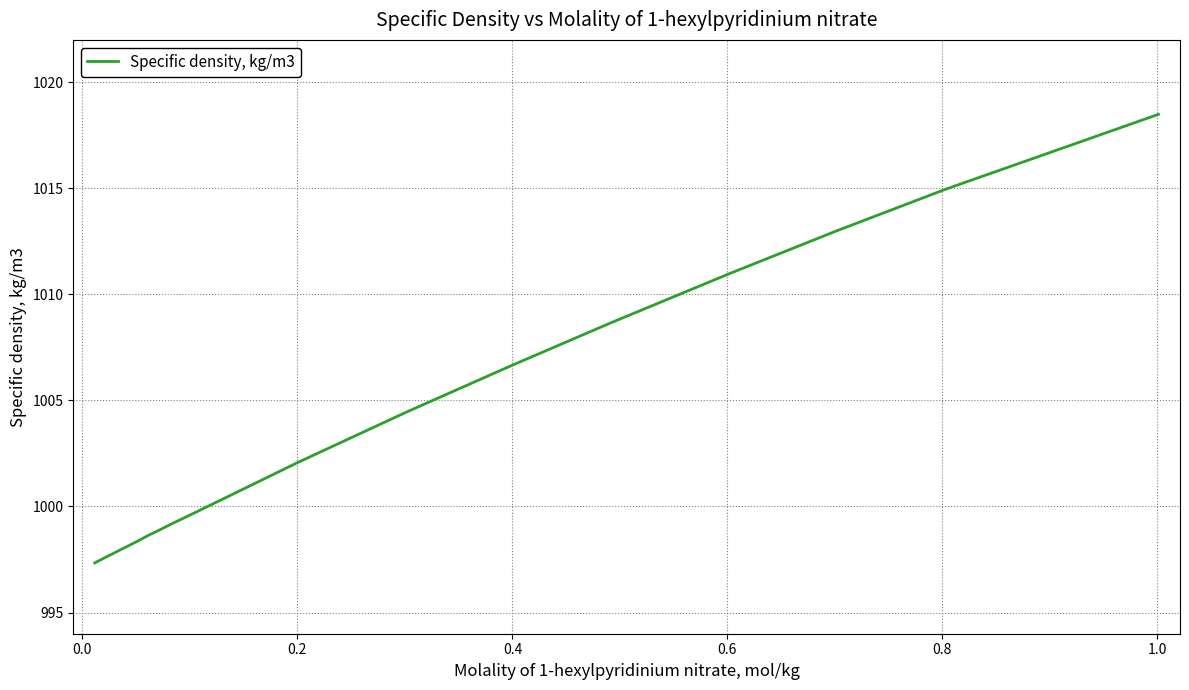

What is the maximum value shown in the chart?

1018.5